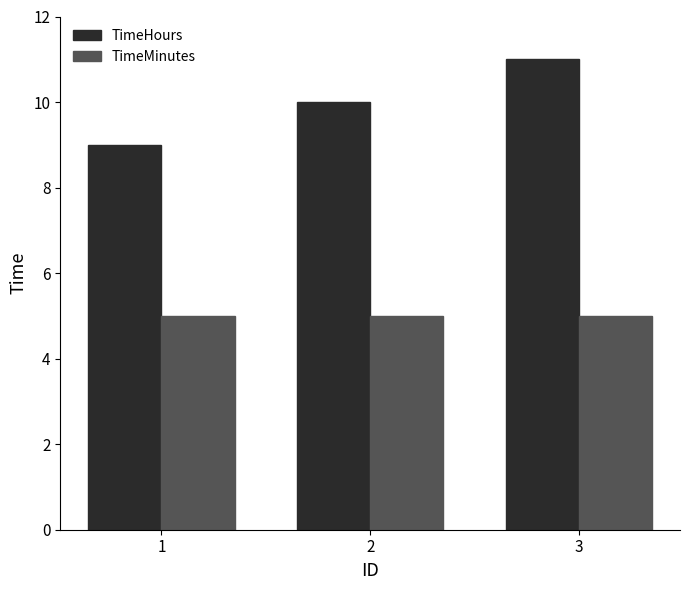

How many values in the TimeHours series are below 10?

1